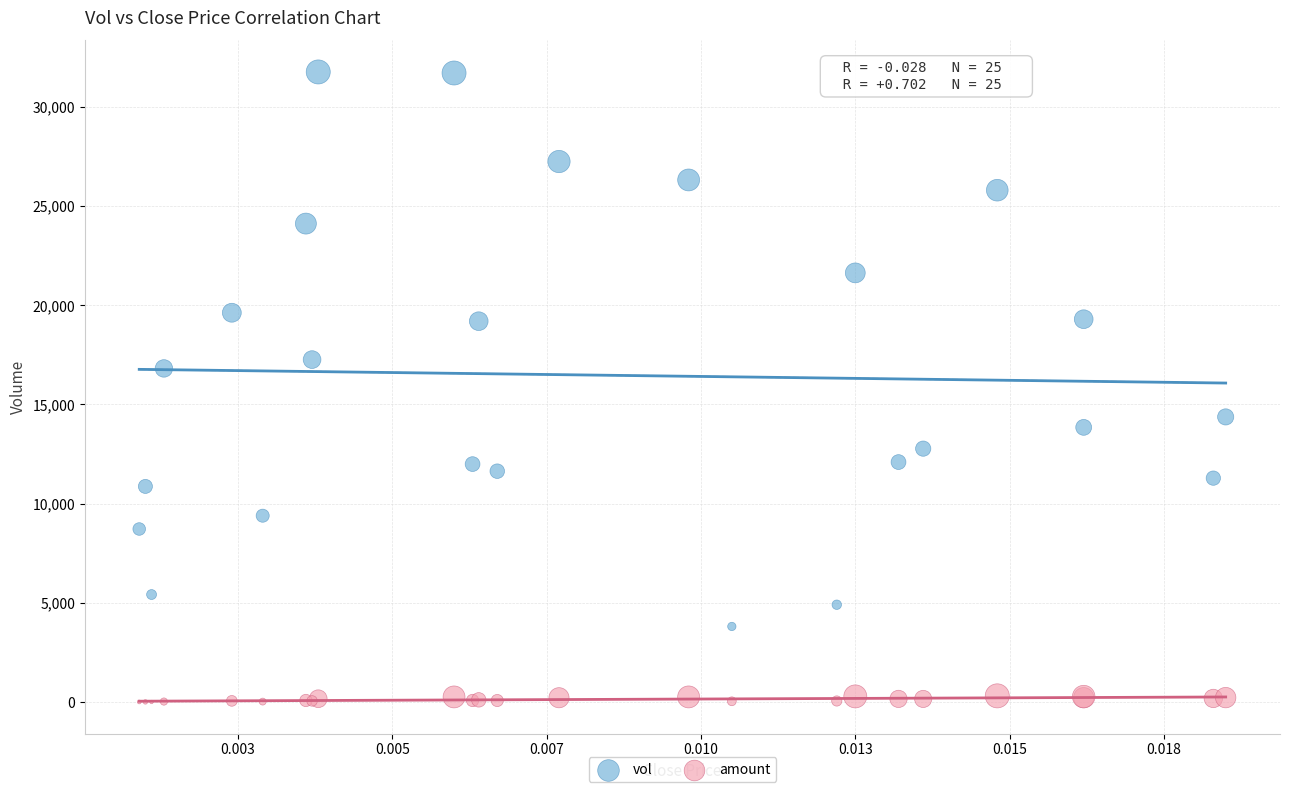

Which series has the widest spread of Y values?

vol